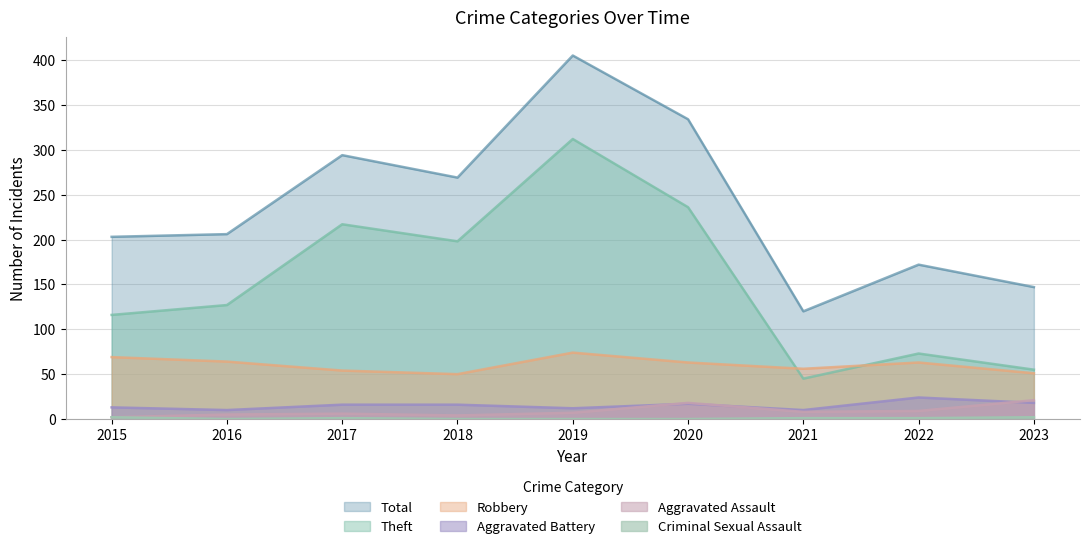

What is the difference between the maximum and second lowest values in the Criminal Sexual Assault series?

2